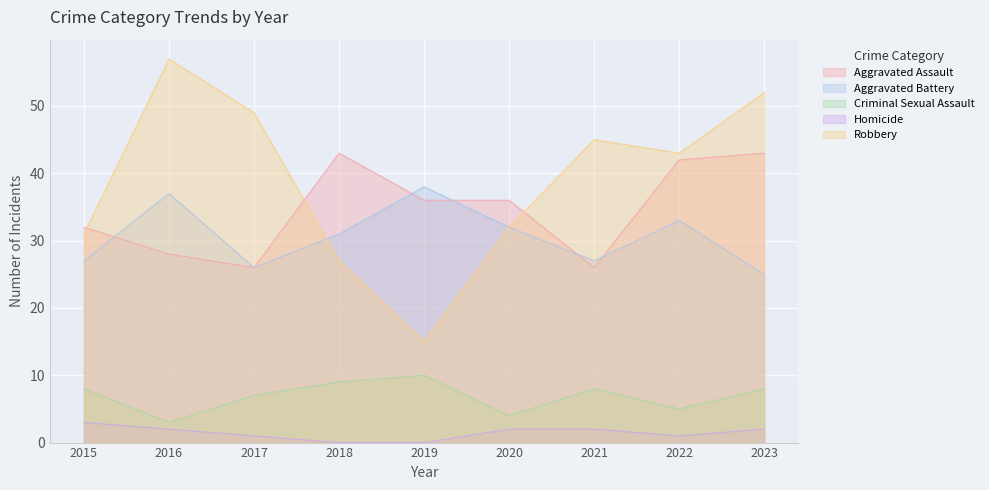

What is the difference between the maximum and second lowest values in the Aggravated Assault series?

17